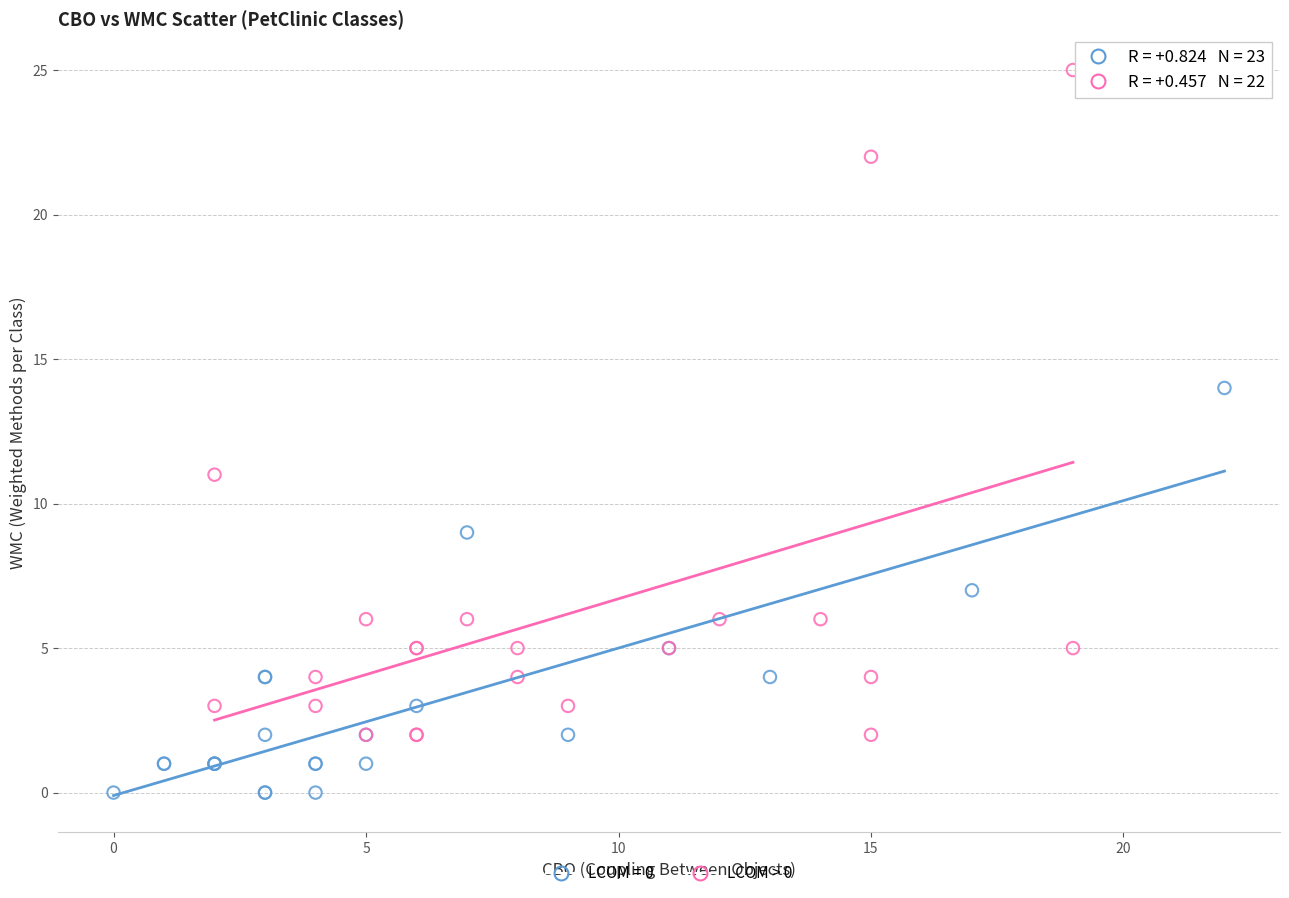

Which series reaches the minimum Y coordinate?

LCOM = 0